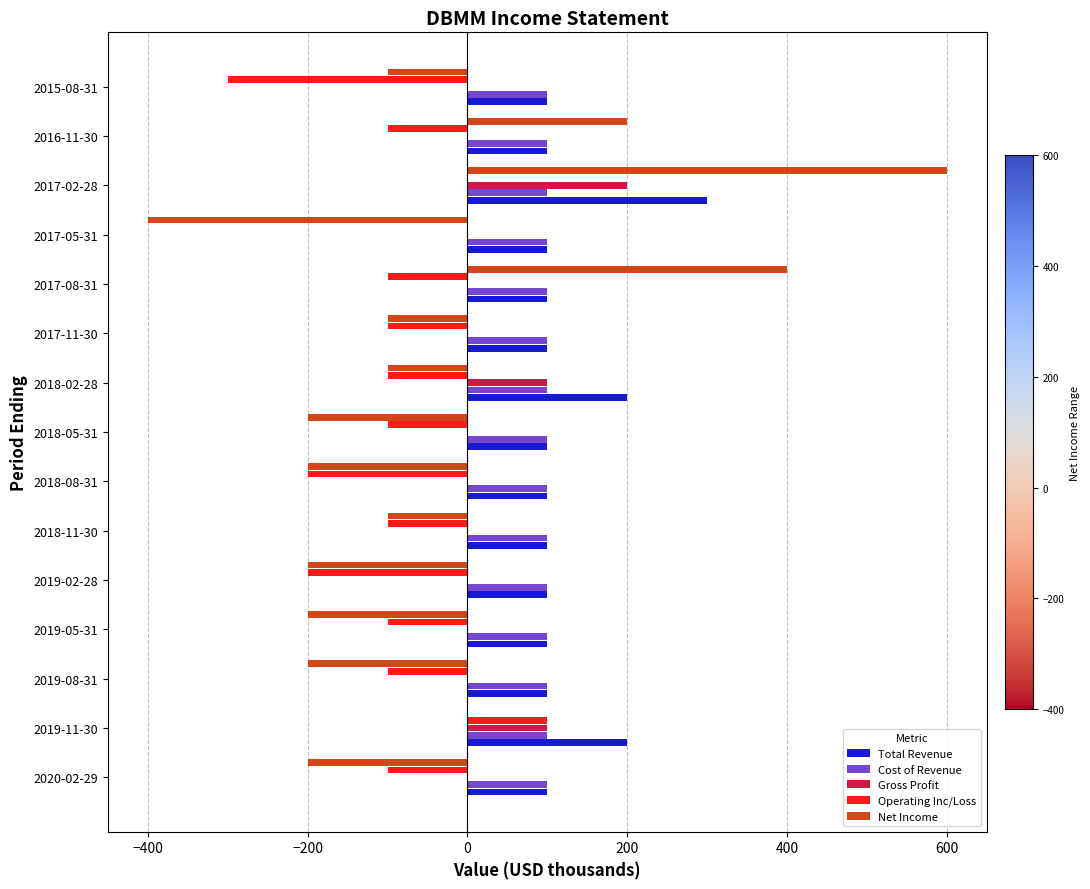

Which series changed the most between 2020-02-29 and 2019-02-28?

Operating Inc/Loss